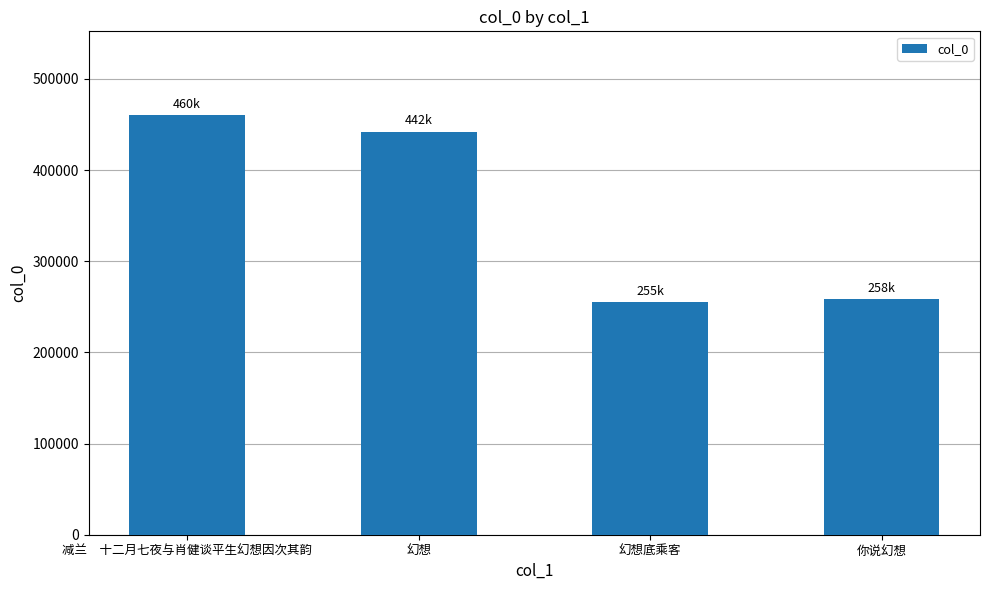

The chart shows a value of 254834 at 幻想底乘客. True or false?

True